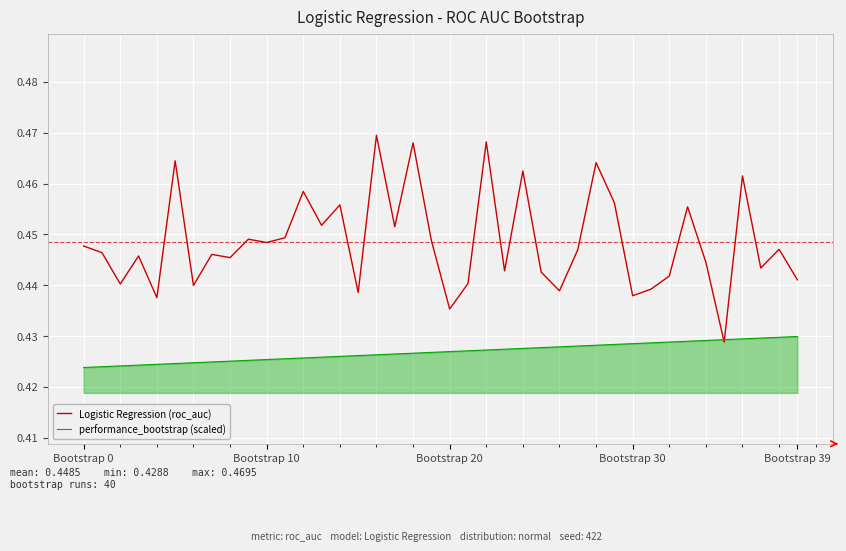

List the series in order of their overall mean, highest first.

Logistic Regression (roc_auc), performance_bootstrap (scaled)